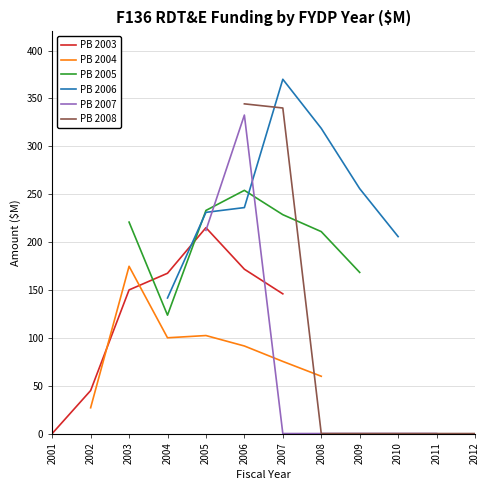

What is the value of the PB 2003 point at the 3rd from the left?

150.0